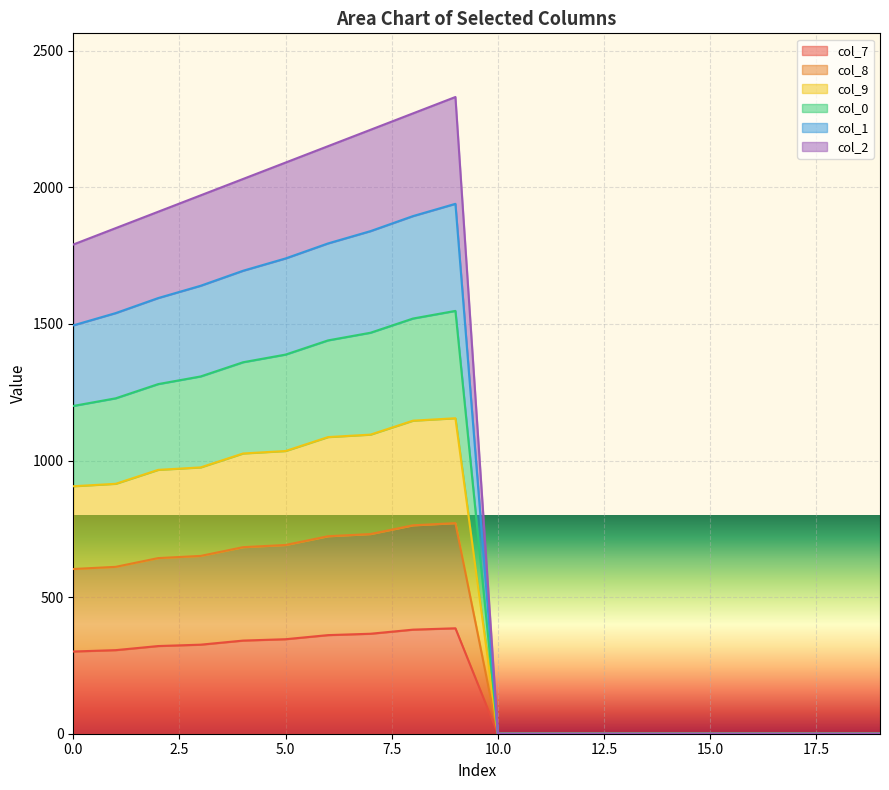

At which category does col_7 reach its first local peak?

9